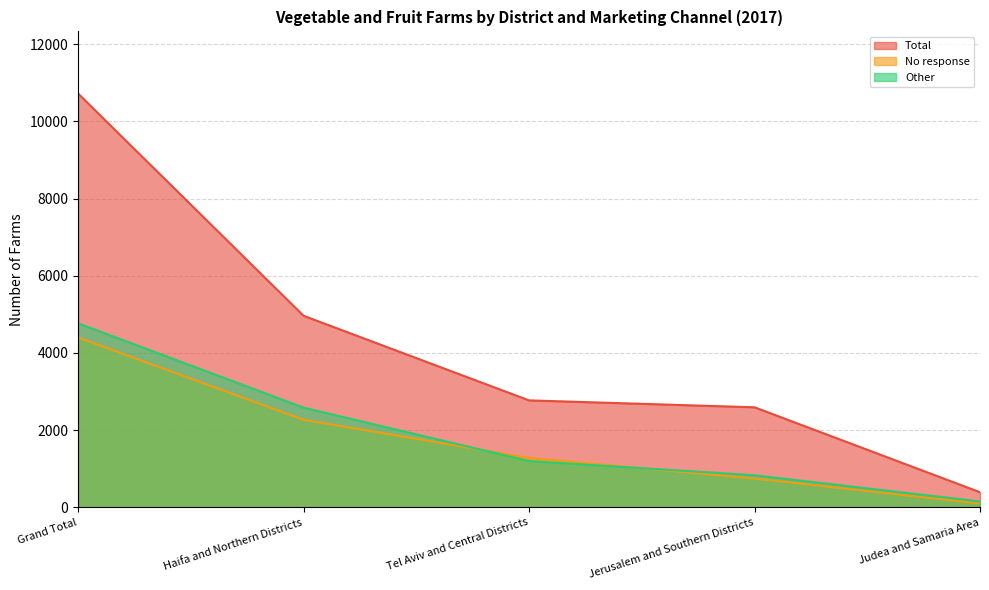

True or false: Other has a value of 93 at Judea and Samaria Area.

False